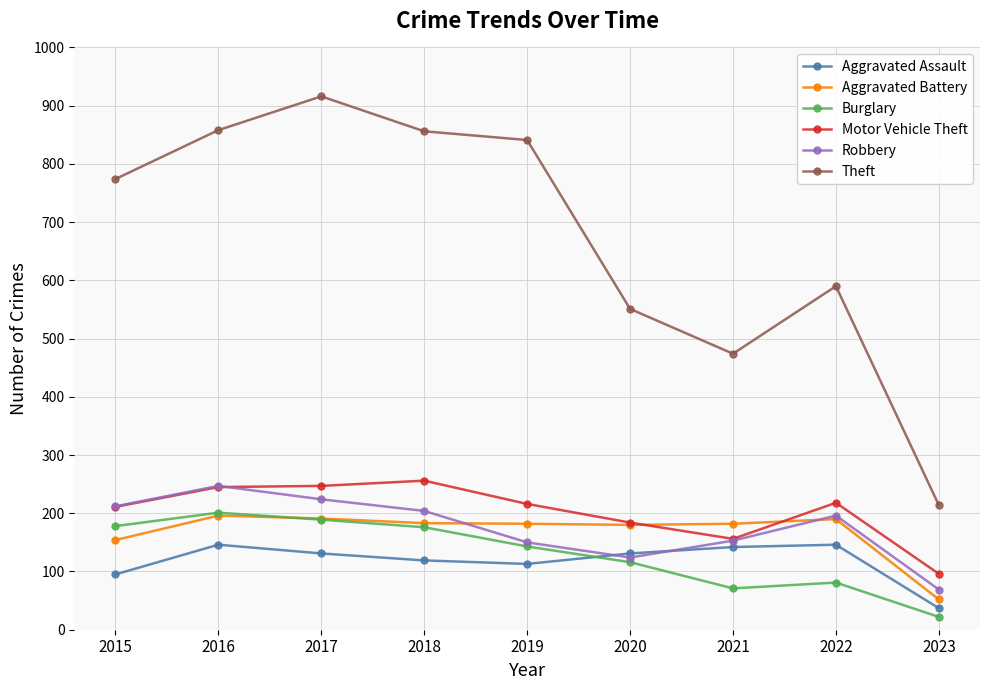

Where is Aggravated Battery nearest to the value 124?

2015